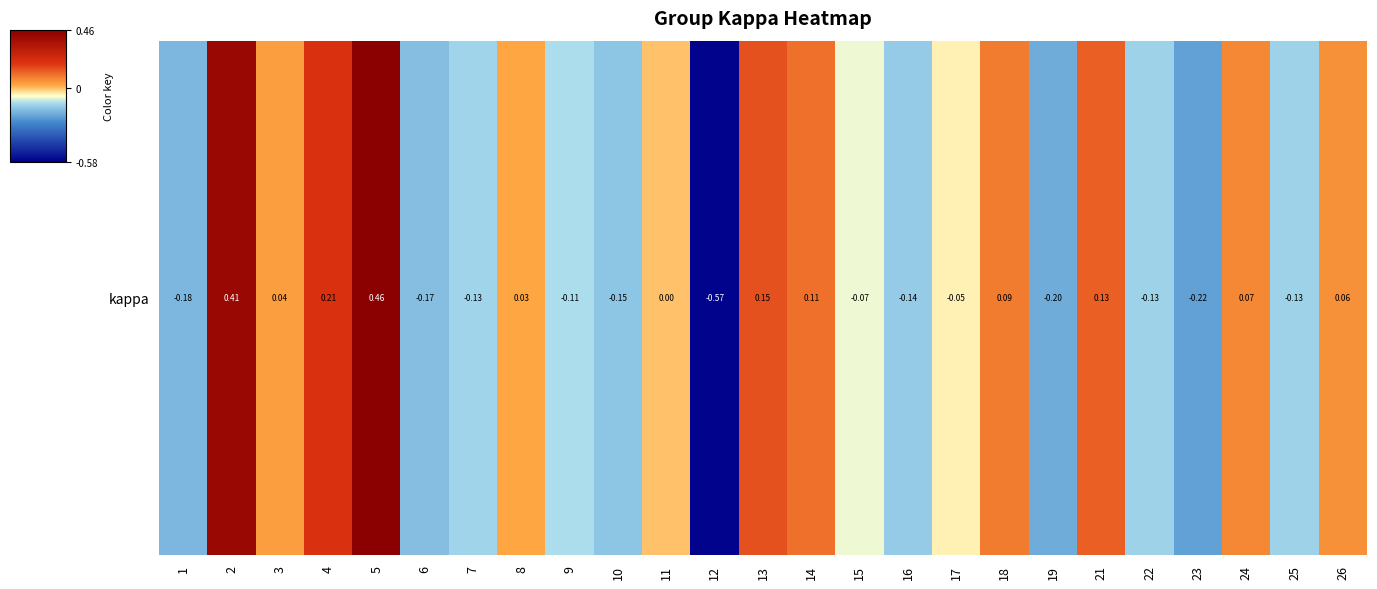

How many distinct data groups are displayed?

1